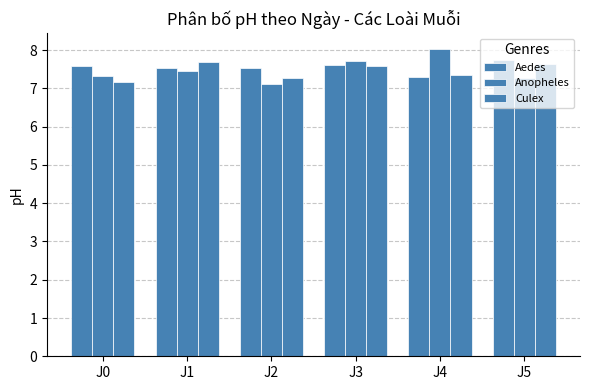

How many bars are there in each group?

3